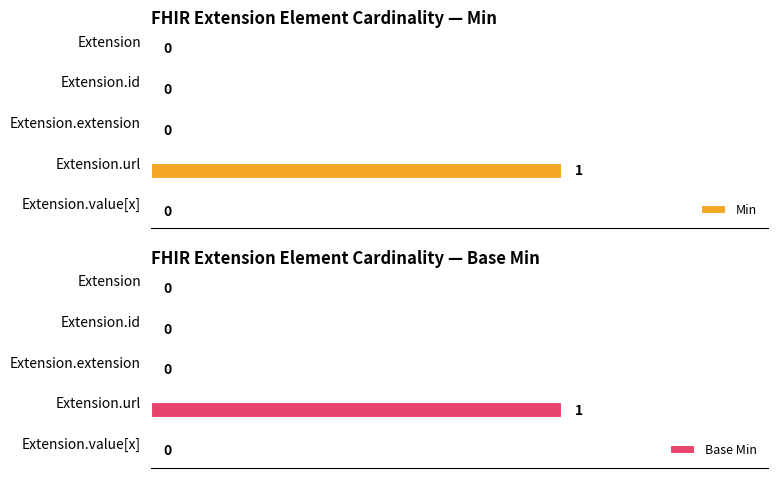

Count the Min values in the range 0 to 1.

5